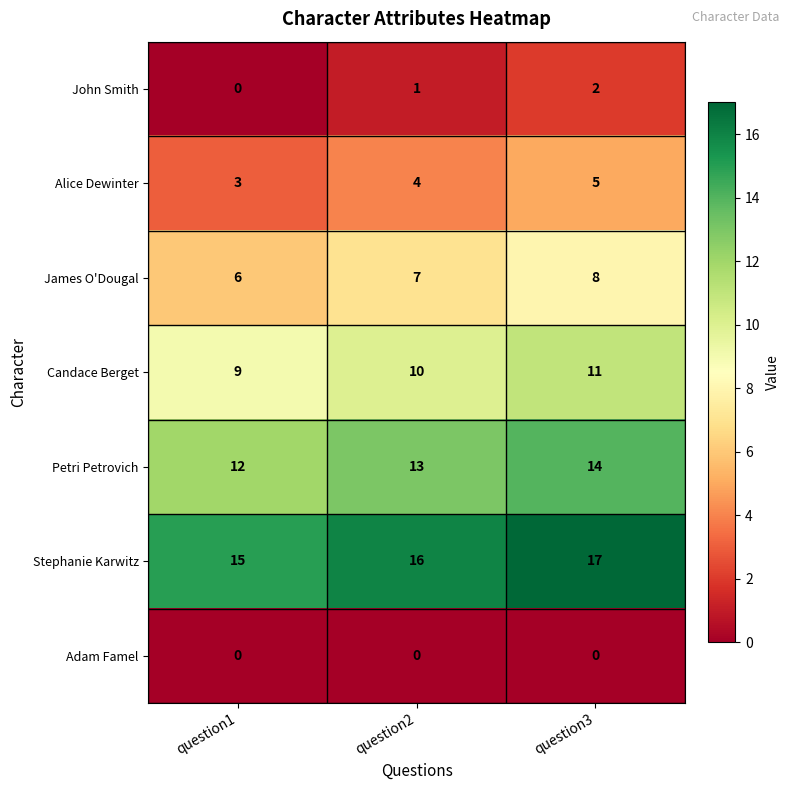

List the series in order of their peak value, lowest first.

Adam Famel, John Smith, Alice Dewinter, James O'Dougal, Candace Berget, Petri Petrovich, Stephanie Karwitz